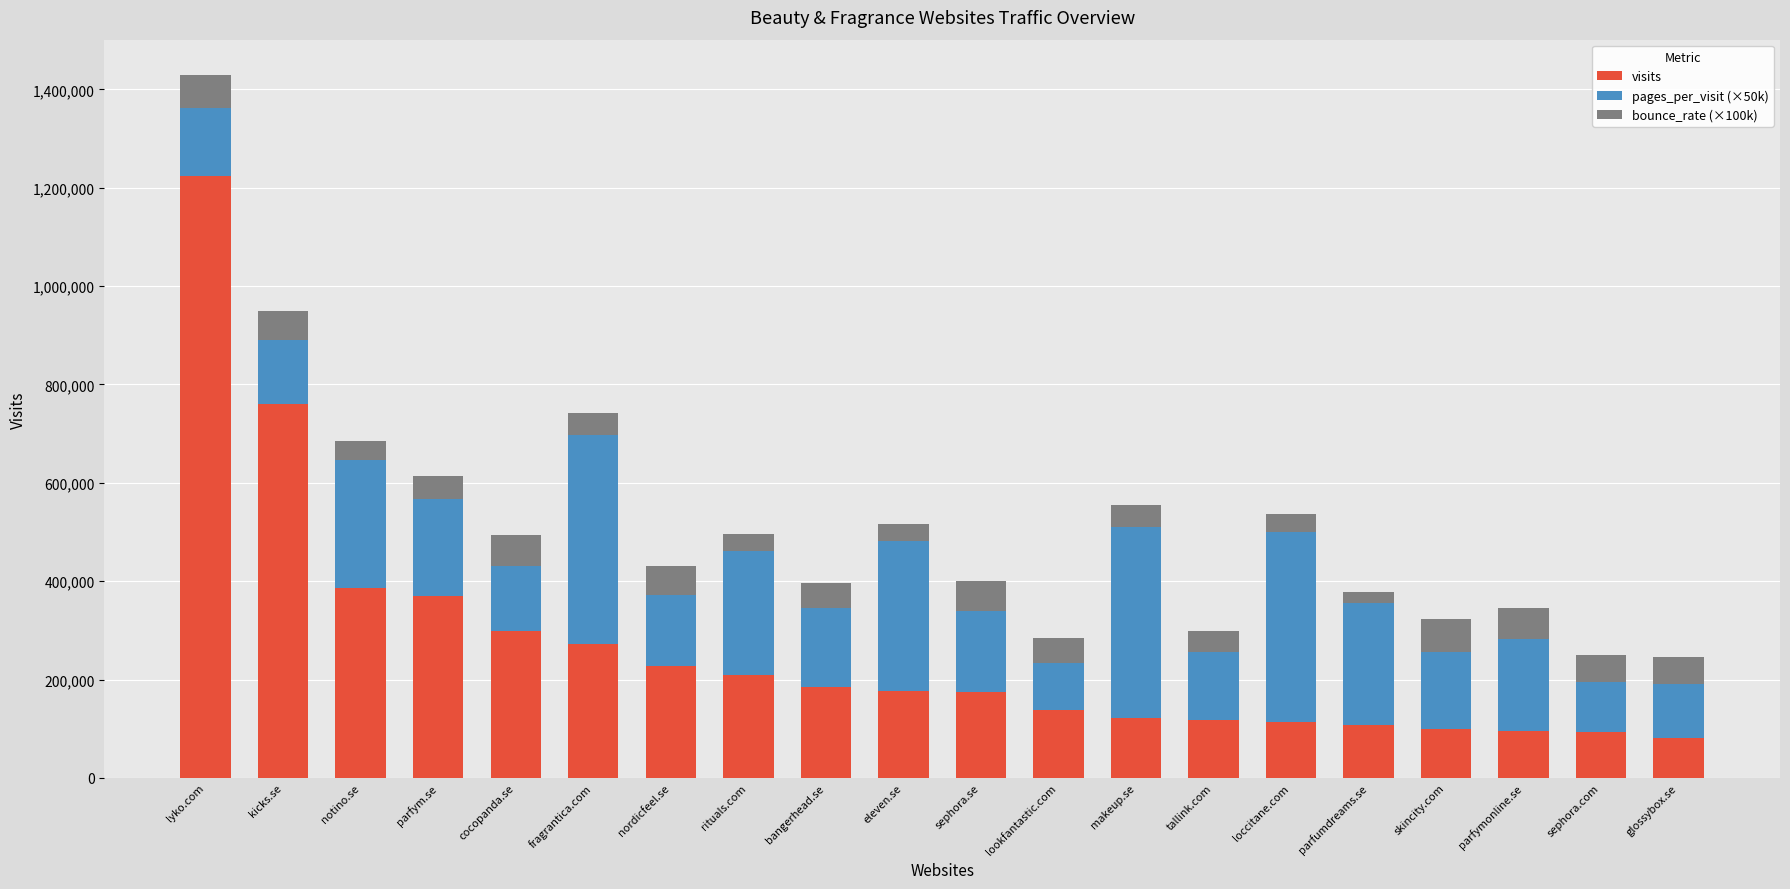

At which category is the sum across all series the highest?

lyko.com